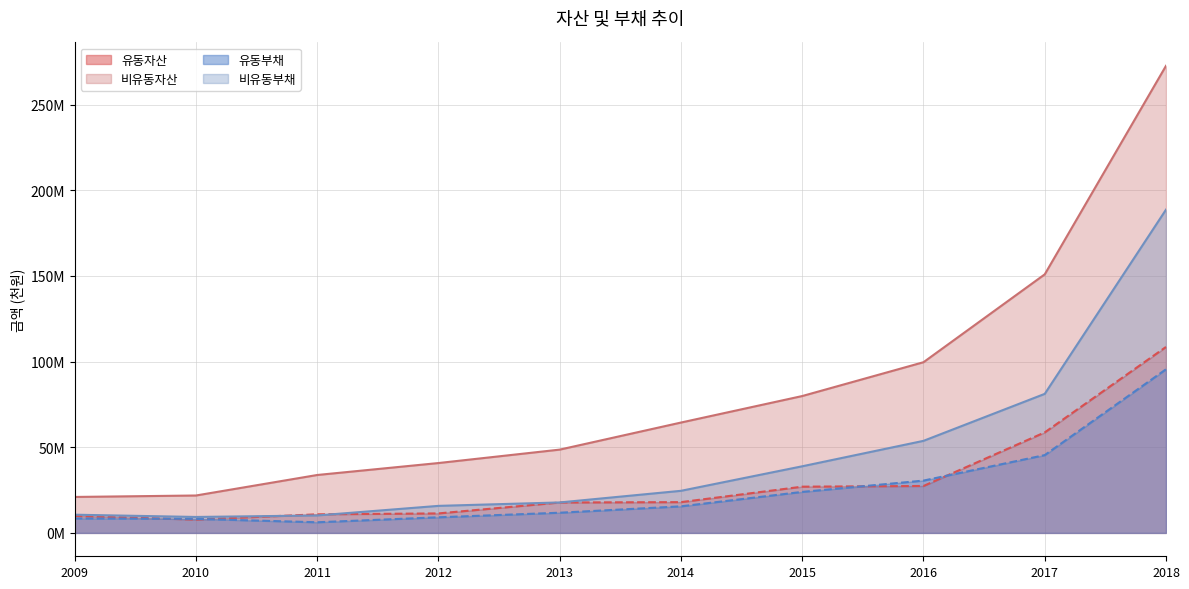

What is the minimum value for 비유동자산?

20991125